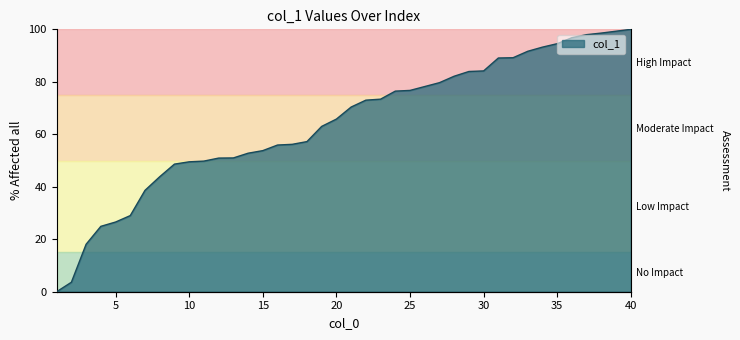

What is the difference between the maximum and minimum values?

100.0